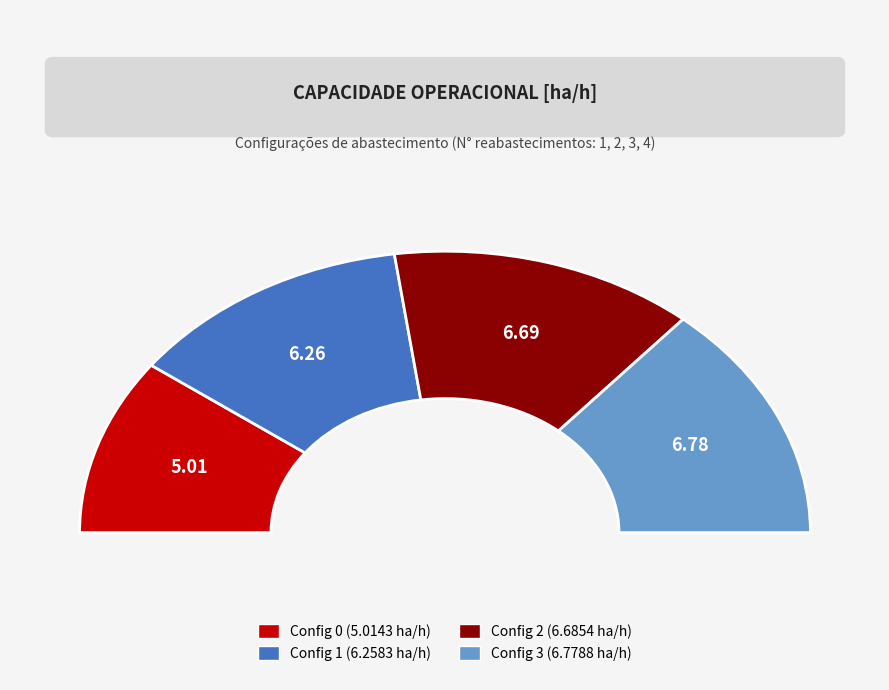

Does any single category account for the majority?

No